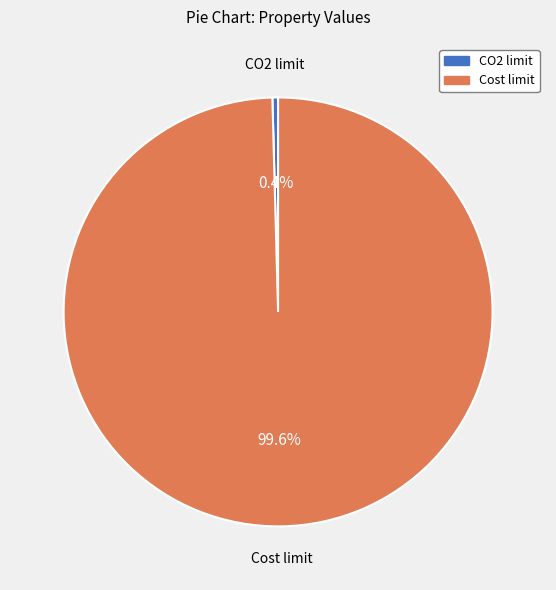

Is there any slice that represents more than half of the pie?

Yes